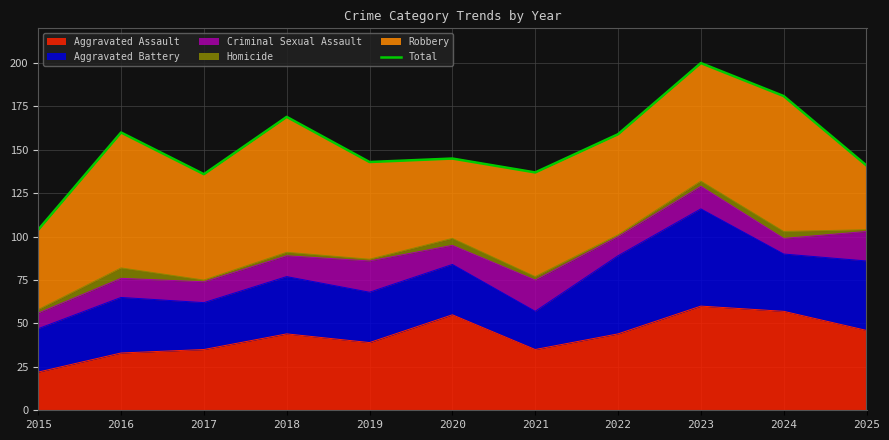

What is the value of the 1st point from the left?

104